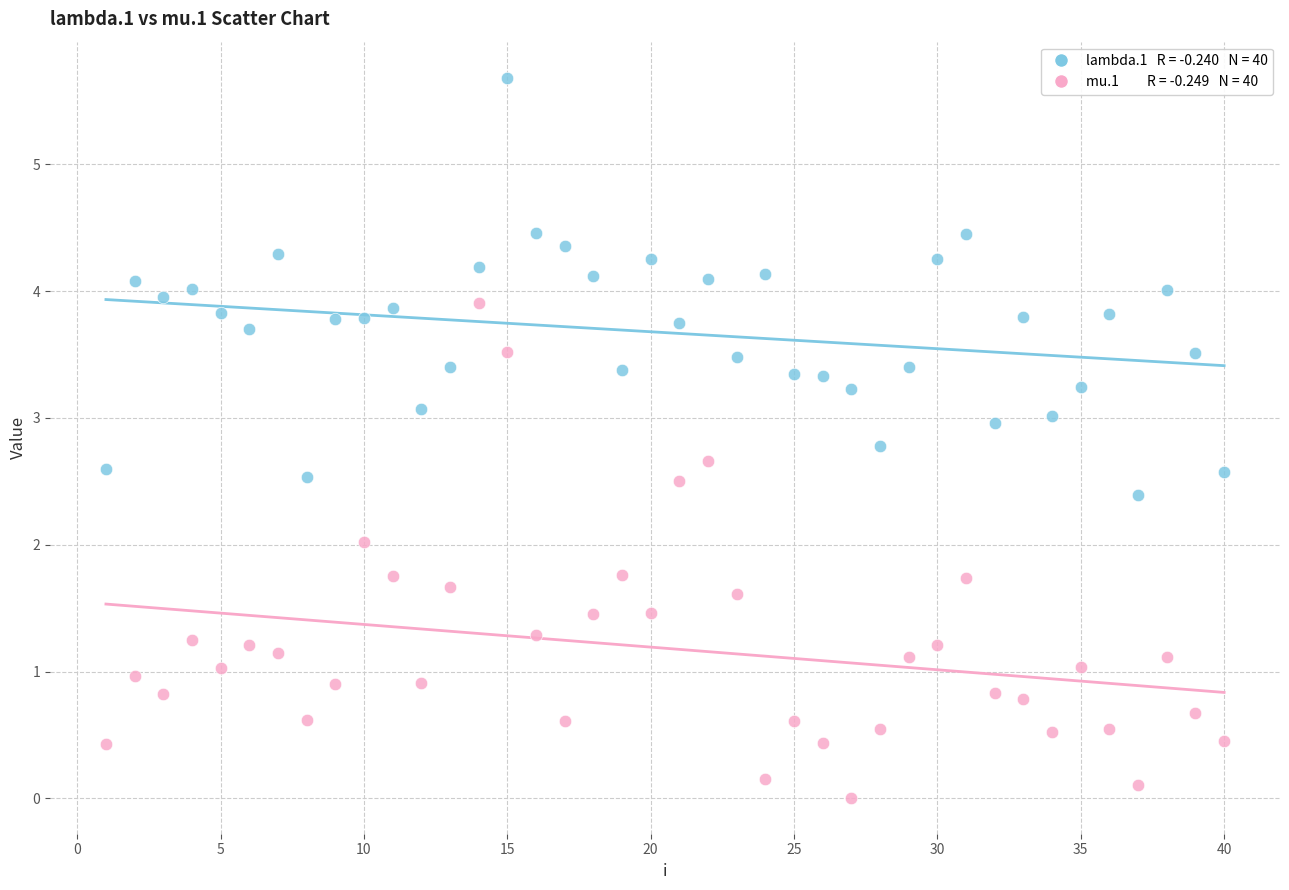

Across all data points, what is the range of Y values (max minus min)?

5.7